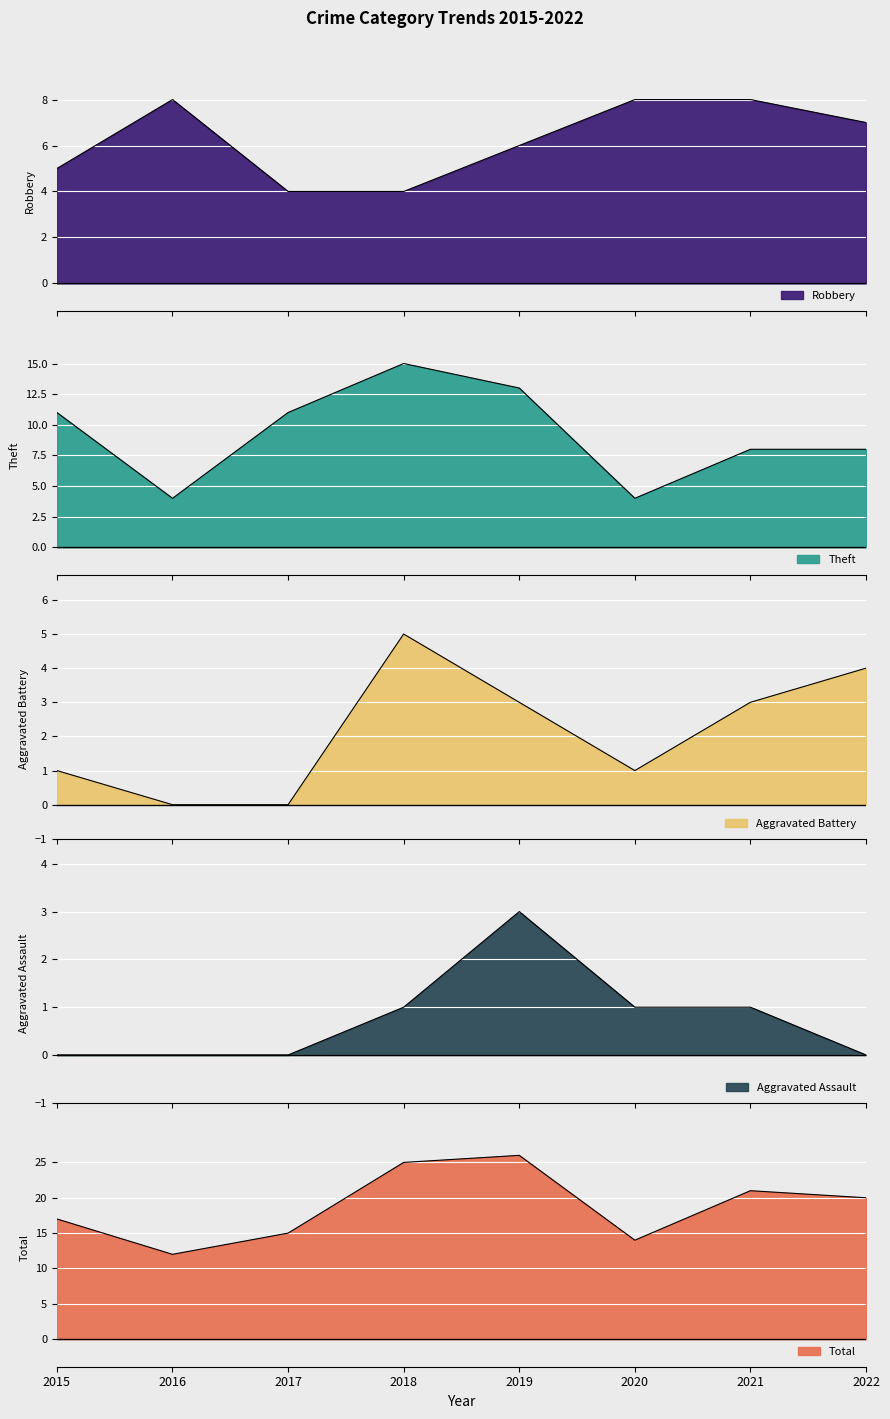

Which series has the widest spread of values?

Total